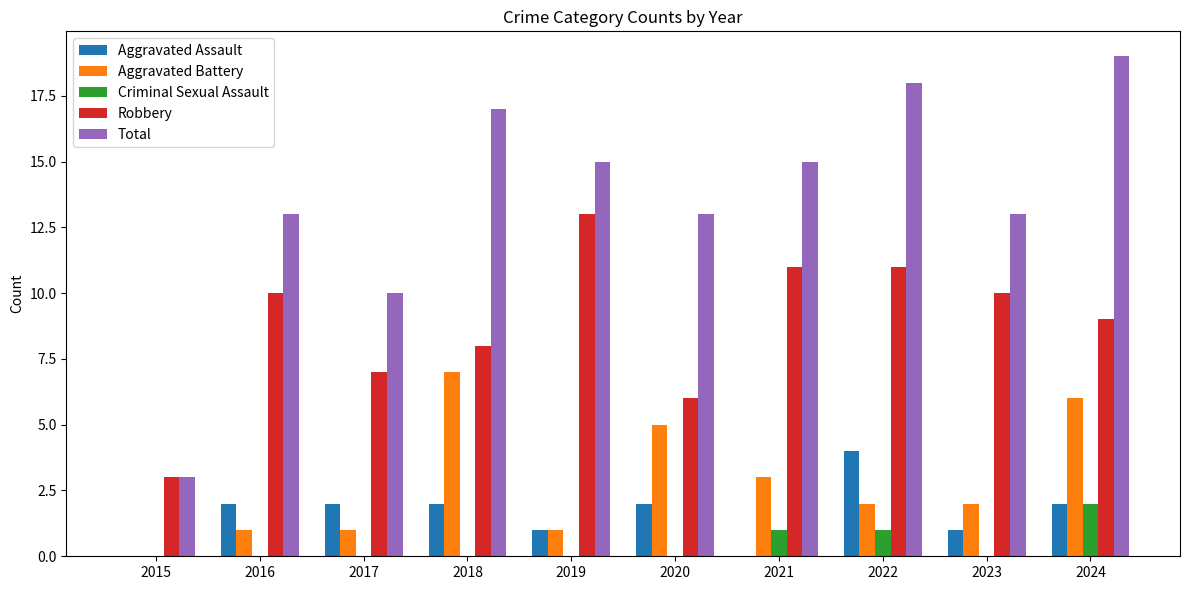

At which category is the sum across all series the highest?

2024